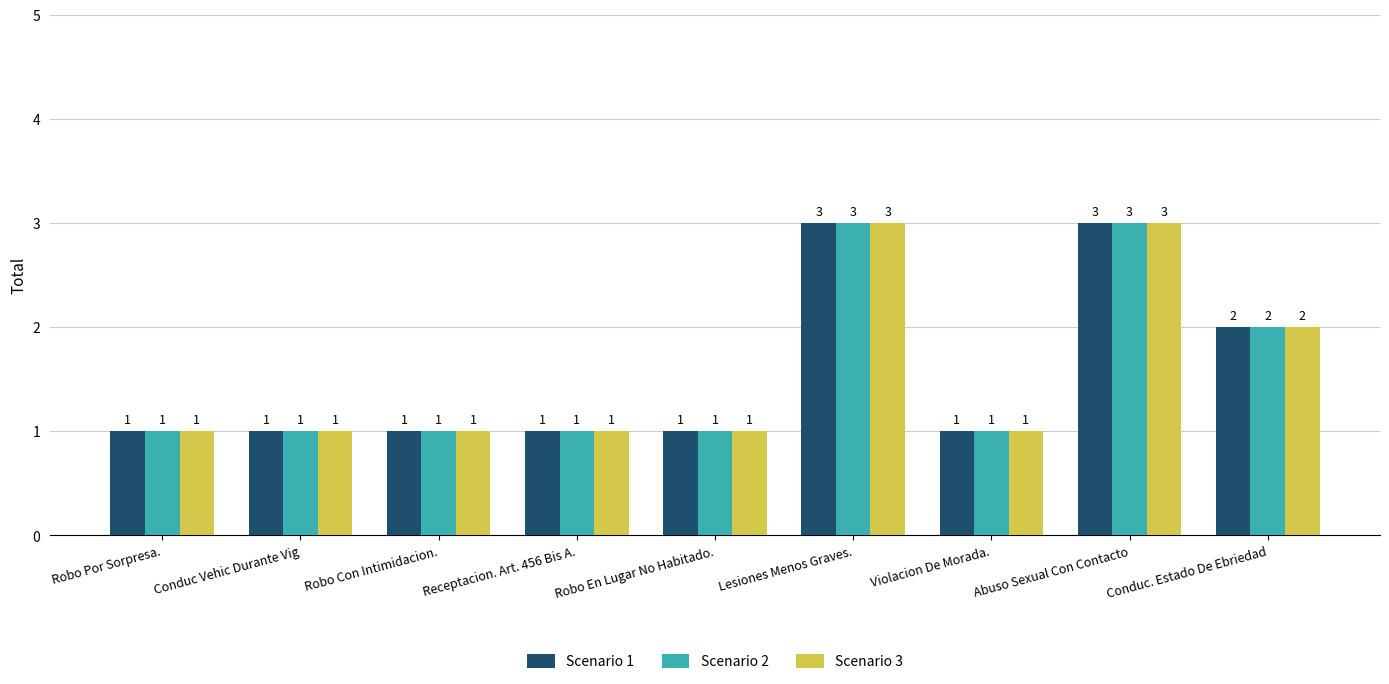

What is the value of the Scenario 1 bar at the 9th from the left?

2